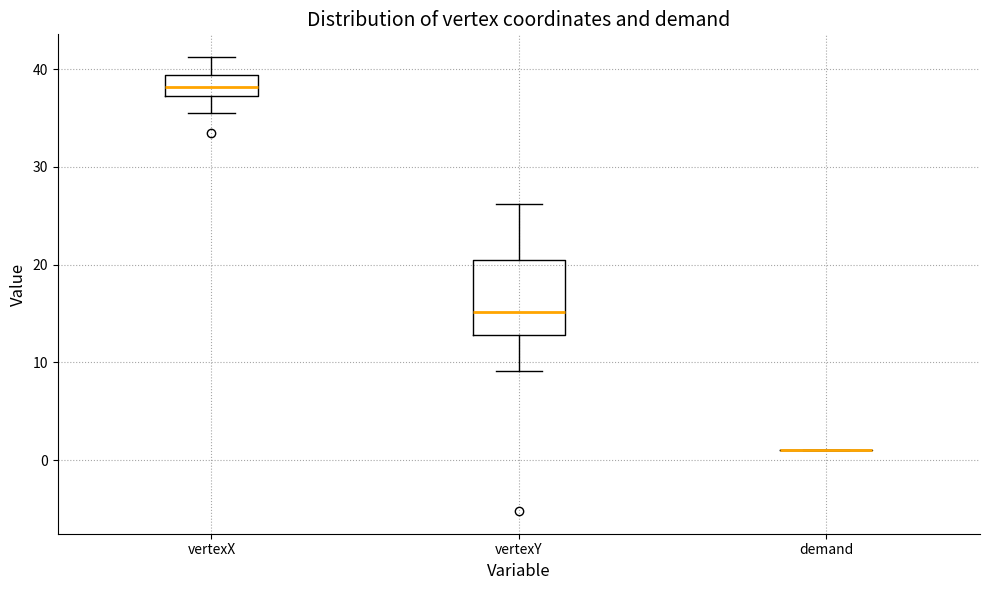

Which box is the tallest, from its lower edge to its upper edge?

vertexY